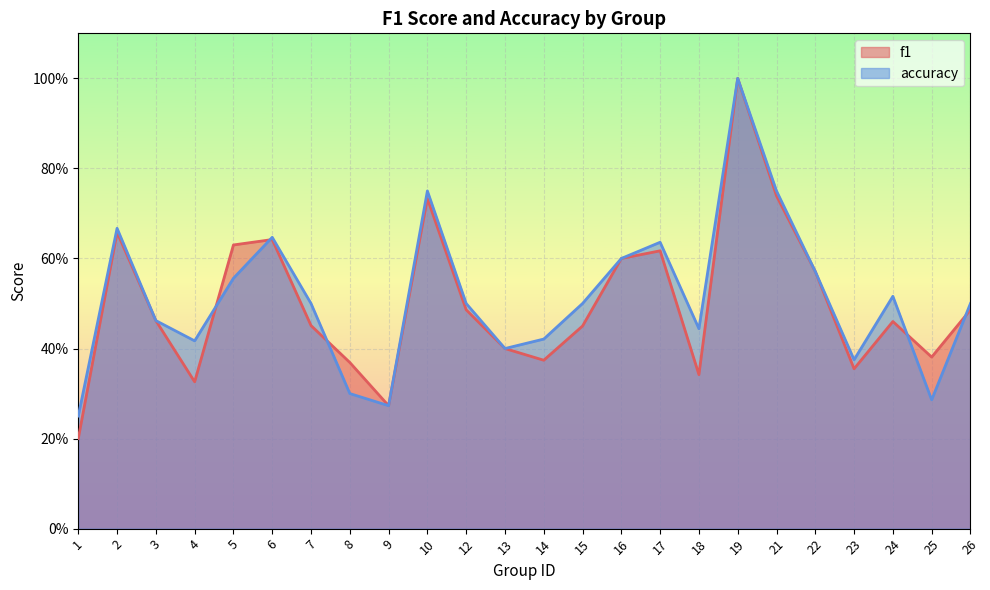

Reading left to right, extract all data points from this chart.

f1: 1=0.2	2=0.7	3=0.5	4=0.3	5=0.6	6=0.6	7=0.5	8=0.4	9=0.3	10=0.7	12=0.5	13=0.4	14=0.4	15=0.5	16=0.6	17=0.6	18=0.3	19=1.0	21=0.7	22=0.6	23=0.4	24=0.5	25=0.4	26=0.5
accuracy: 1=0.2	2=0.7	3=0.5	4=0.4	5=0.6	6=0.6	7=0.5	8=0.3	9=0.3	10=0.8	12=0.5	13=0.4	14=0.4	15=0.5	16=0.6	17=0.6	18=0.4	19=1.0	21=0.8	22=0.6	23=0.4	24=0.5	25=0.3	26=0.5